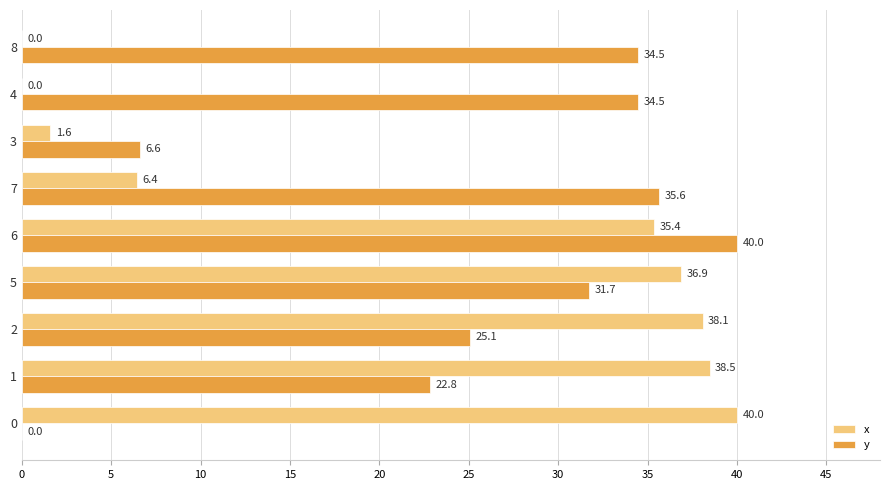

What are all the series names shown in the legend?

x, y